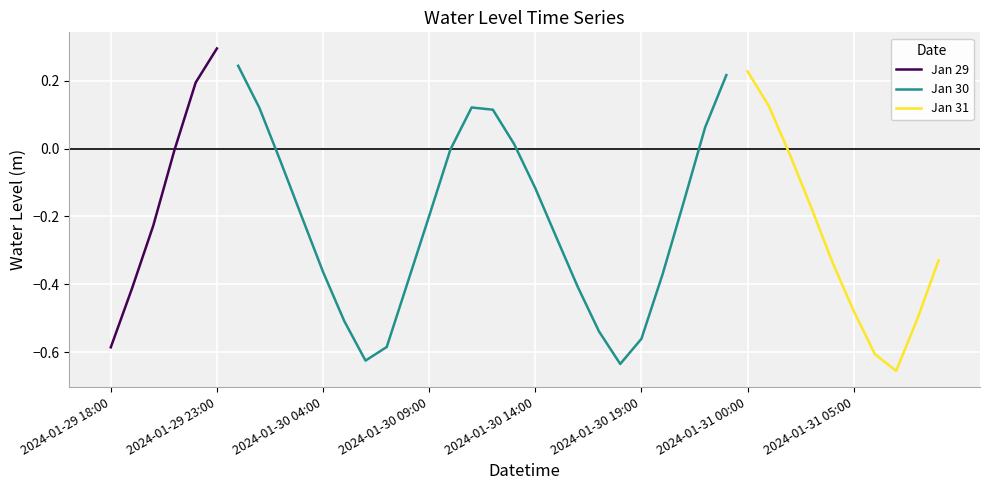

How many positive values are there?

11